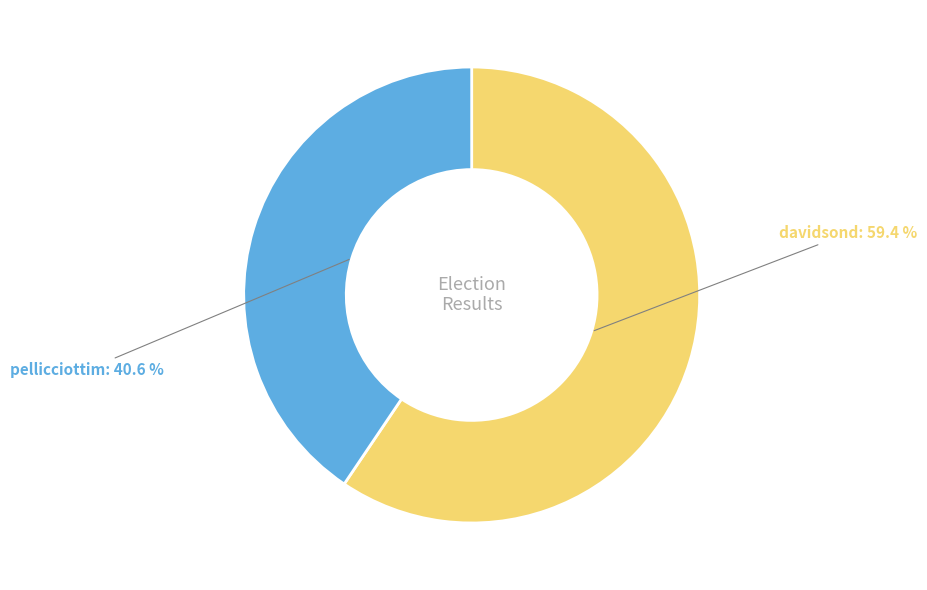

True or false: davidsond accounts for 73% of the total.

False